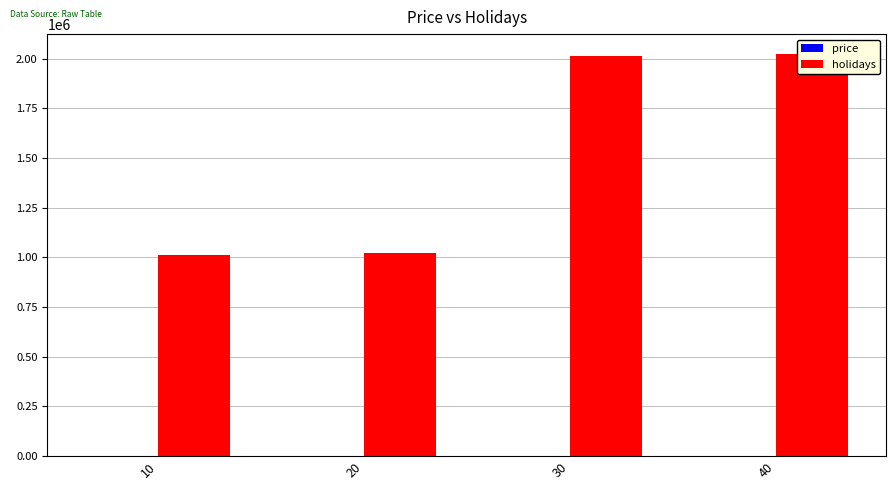

True or false: holidays has a value of 1084160 at 40.

False